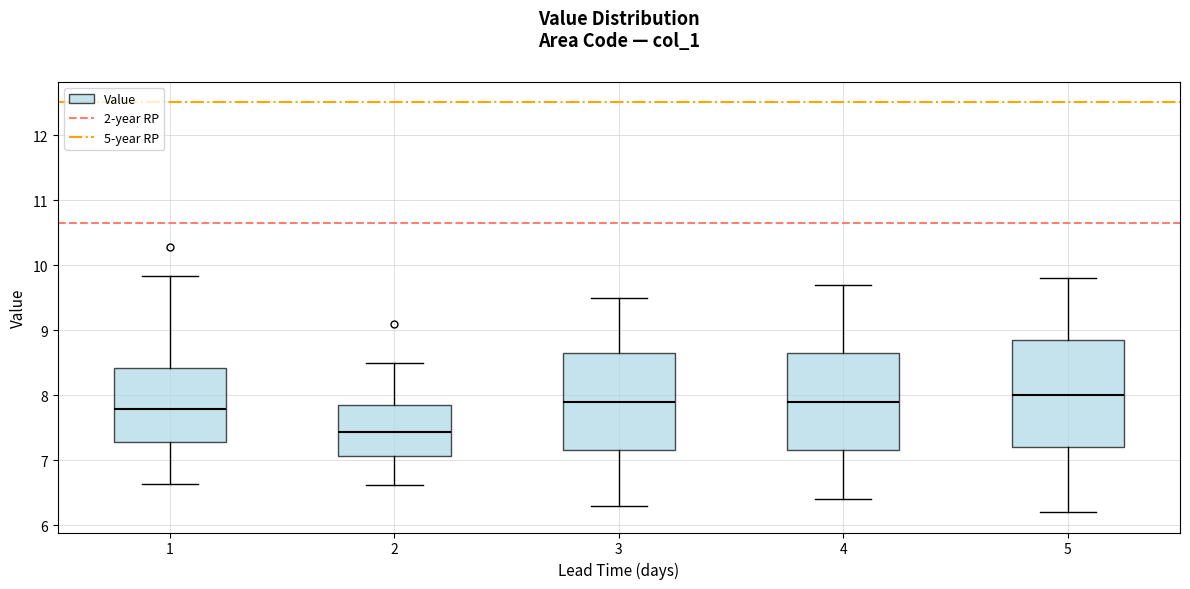

Reading left to right, transcribe this box plot: for each box, give where its median line is, the range the box spans, and where its two whiskers end, as read against the y-axis. The values are not printed on the chart, so give them approximately, as read against the axis.

1: median 7.8, box 7.3 to 8.4, whiskers 6.6 to 9.8
2: median 7.4, box 7.1 to 7.9, whiskers 6.6 to 8.5
3: median 7.9, box 7.2 to 8.7, whiskers 6.3 to 9.5
4: median 7.9, box 7.2 to 8.7, whiskers 6.4 to 9.7
5: median 8.0, box 7.2 to 8.9, whiskers 6.2 to 9.8